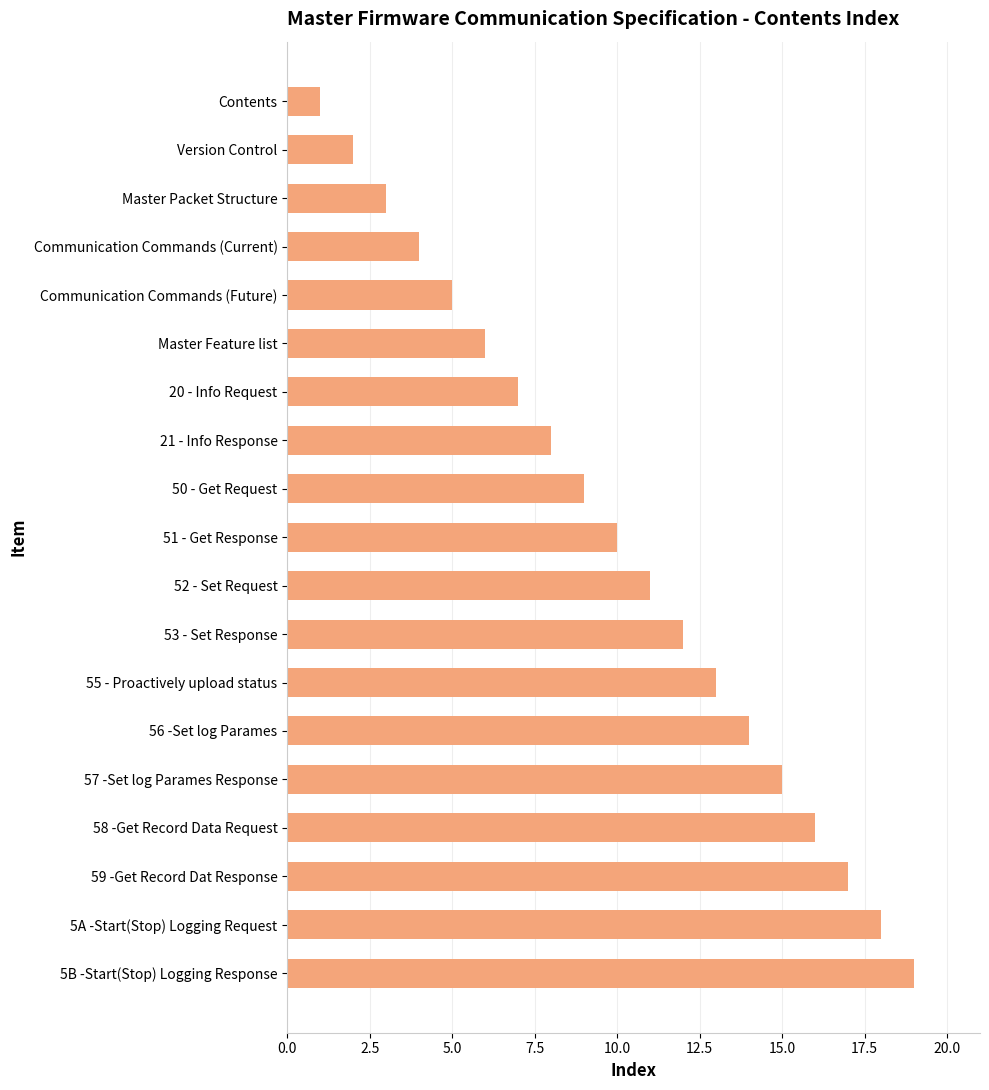

What position from the bottom is 51 - Get Response?

10